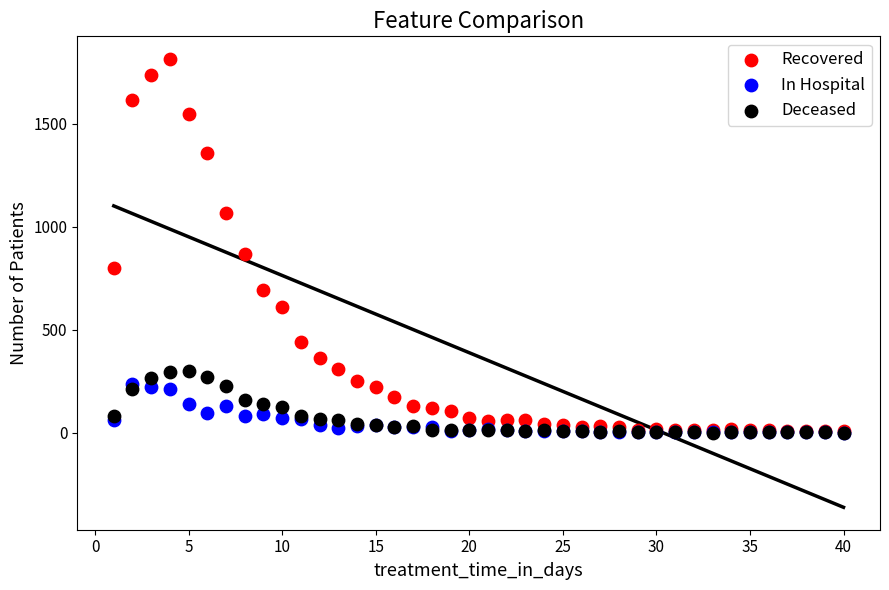

Across all series, what Y value is closest to 907?

866